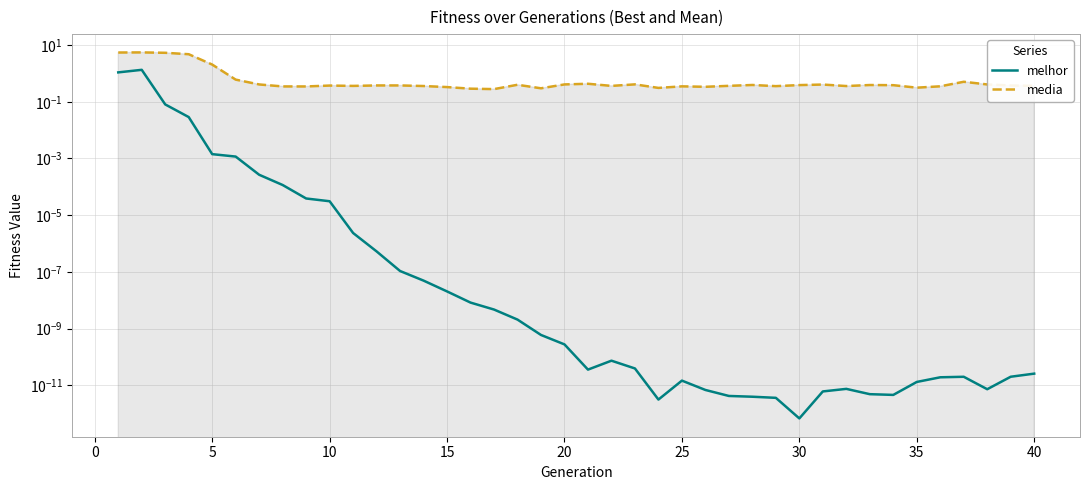

What is the sum of the media values at 35 and 40?

0.7